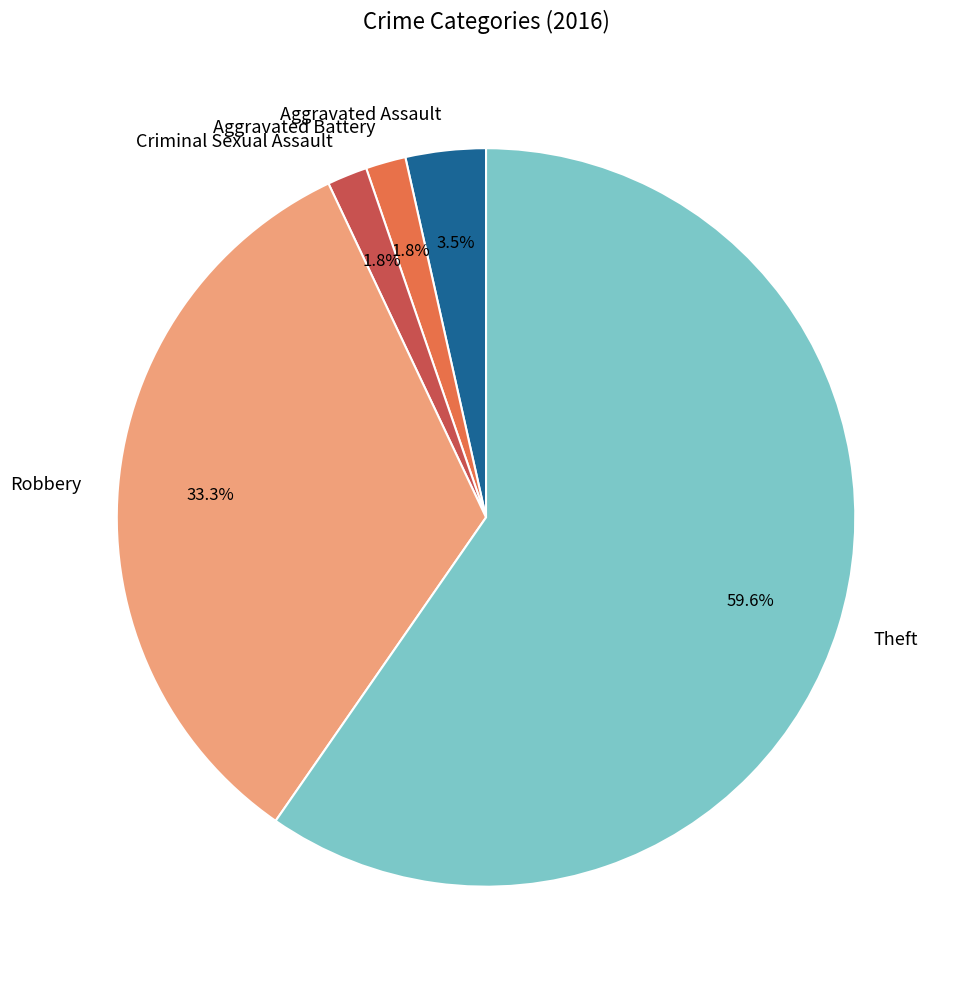

Which has a higher value, Criminal Sexual Assault or Aggravated Assault?

Aggravated Assault